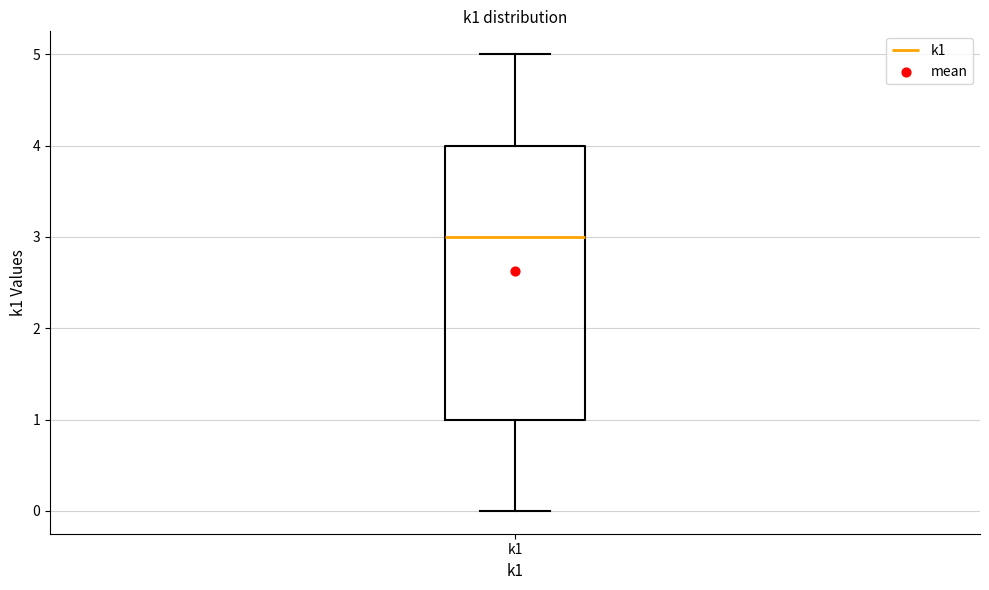

Read this box plot against the y-axis: the position of the median line, the range covered by the box, and the ends of both whiskers. The values are not printed on the chart, so give them approximately, as read against the axis.

median 3, box 1 to 4, whiskers 0 to 5